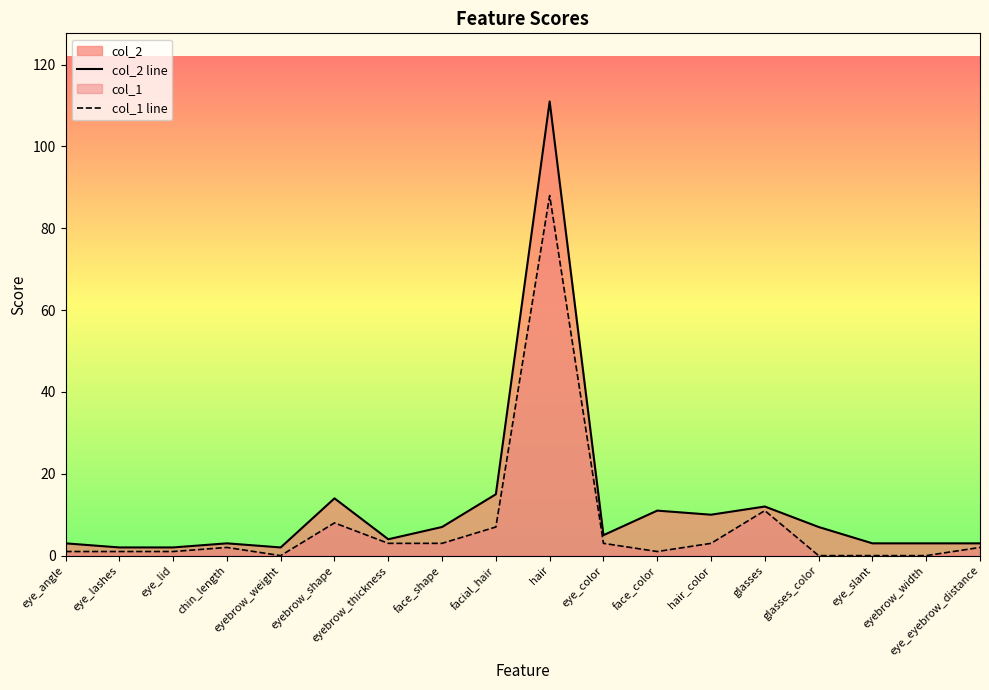

True or false: col_2 line and col_1 line intersect in this chart.

False